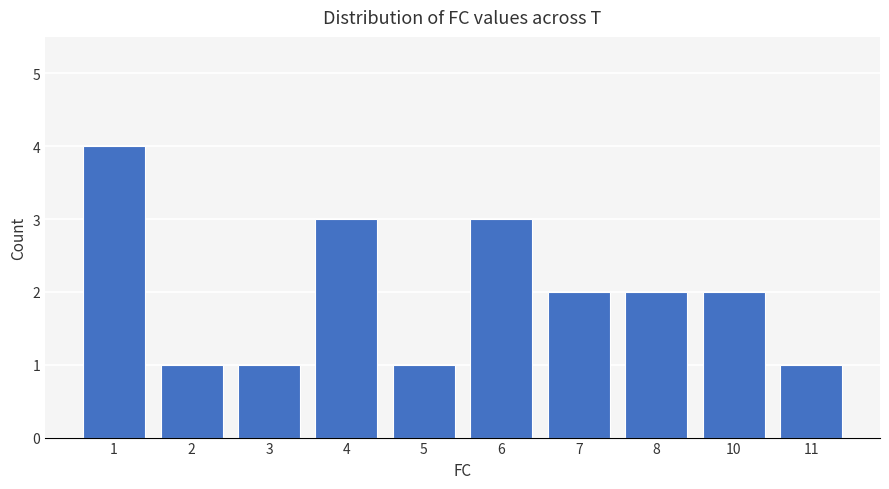

What is the value of the 5th bar from the left?

1